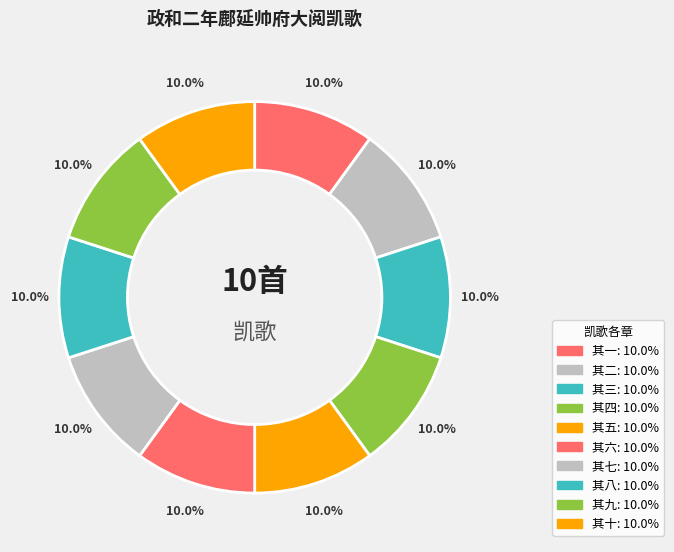

How many slices are in this pie chart?

10